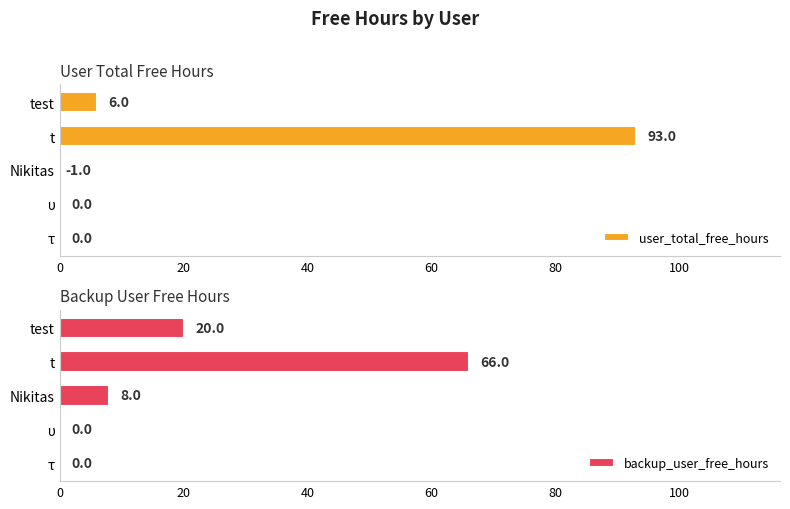

How many values in the backup_user_free_hours series are below 8?

2